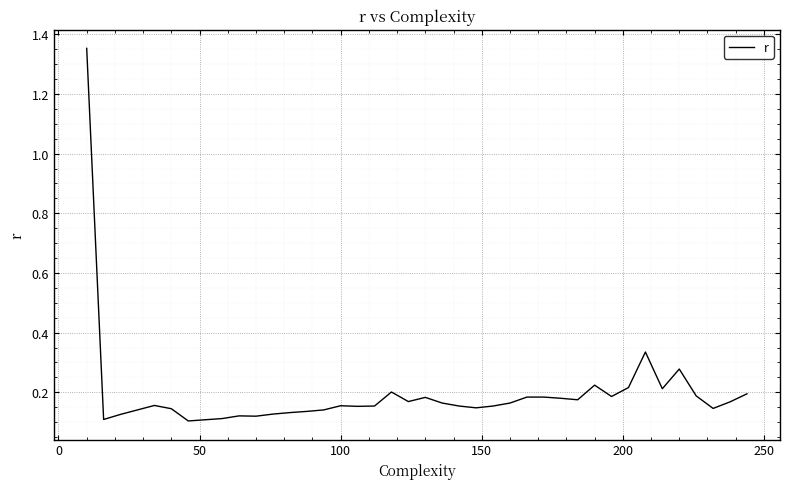

What is the difference between the maximum and minimum values?

1.2